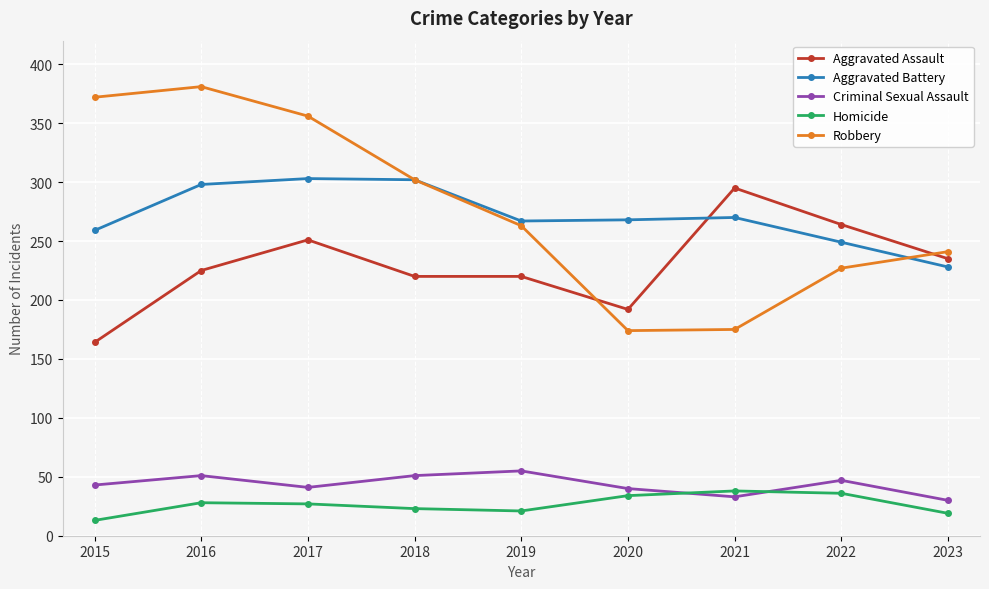

True or false: Homicide and Aggravated Battery cross at least once.

False